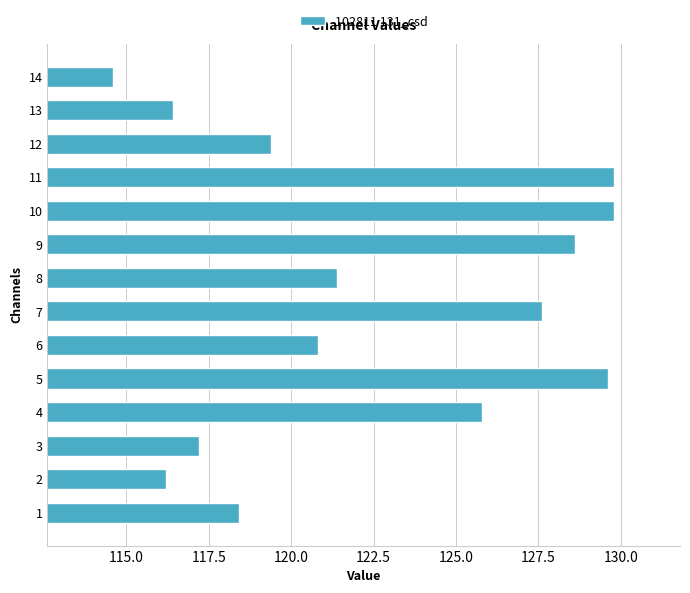

What is the sum of all values?

1715.6